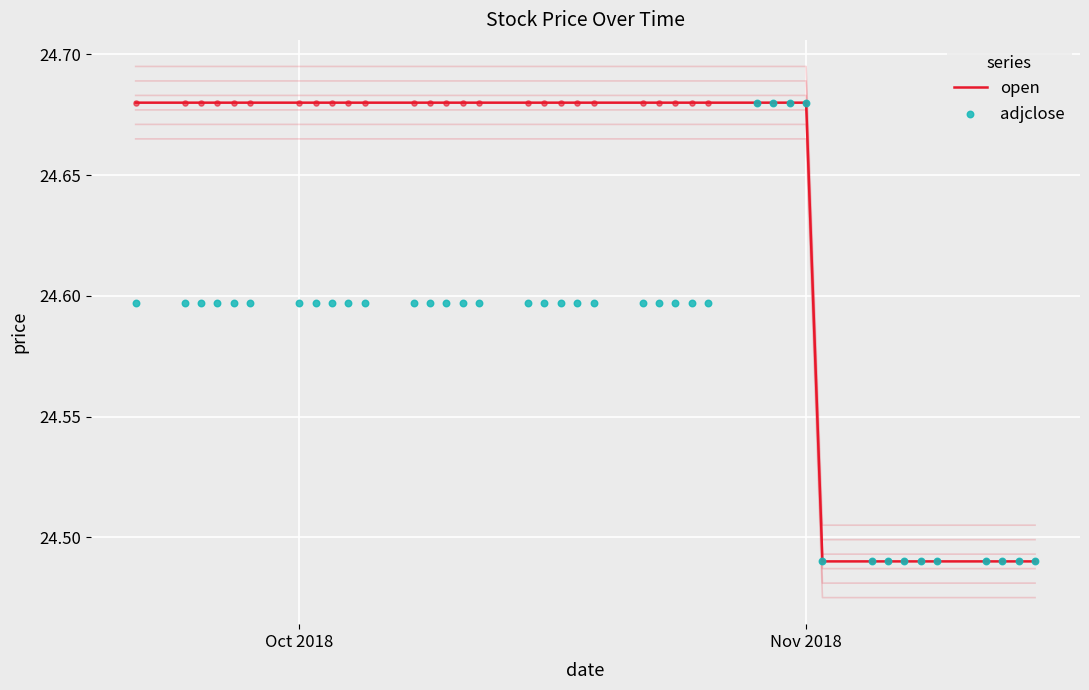

Which series has the largest total across all categories?

open